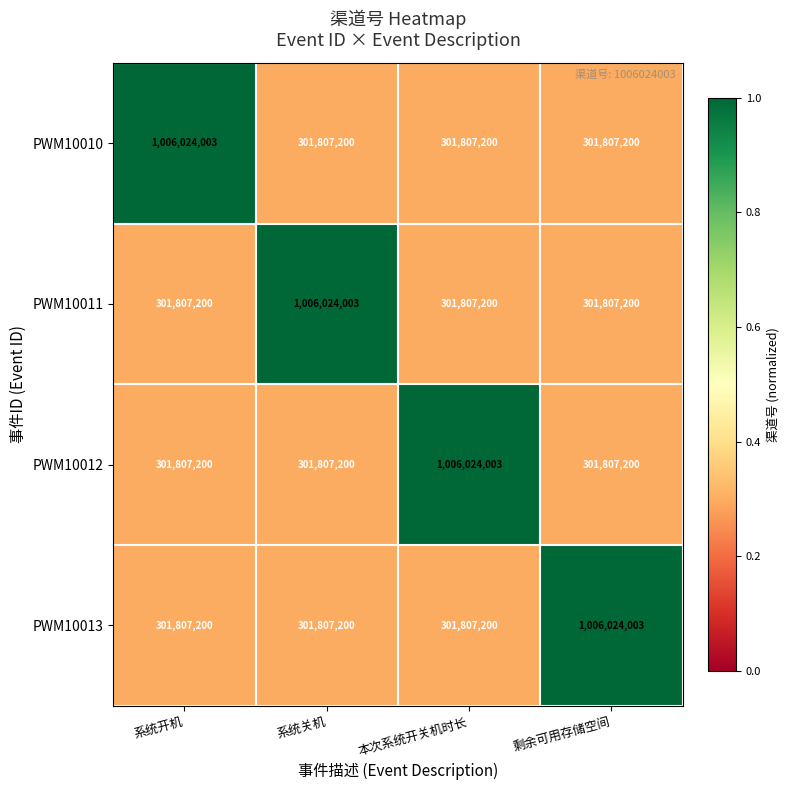

Reading right to left, transcribe all the data shown in this chart.

PWM10010: 301807200	301807200	301807200	1006024003
PWM10011: 301807200	301807200	1006024003	301807200
PWM10012: 301807200	1006024003	301807200	301807200
PWM10013: 1006024003	301807200	301807200	301807200